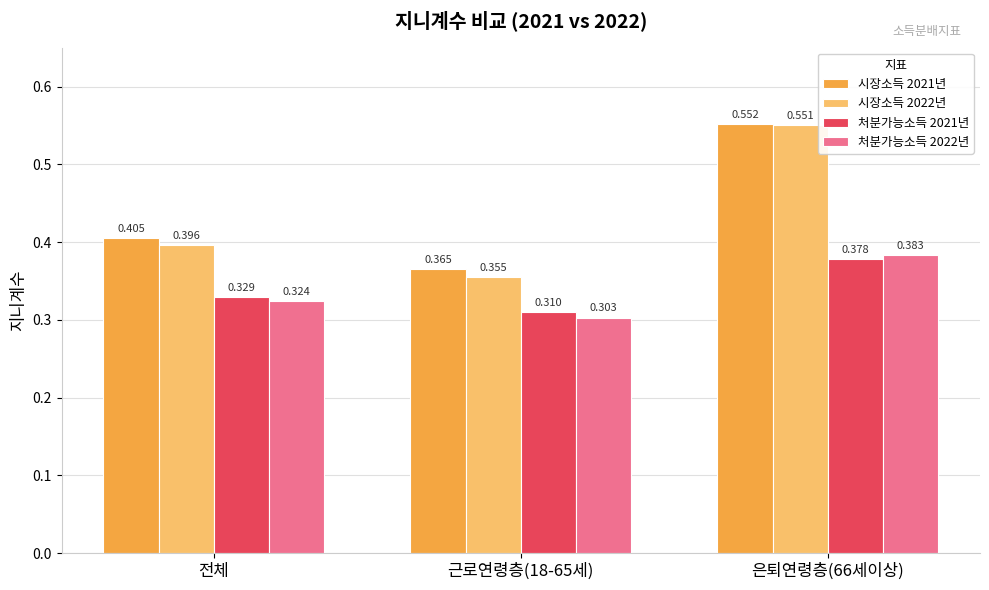

What position from the right is 은퇴연령층(66세이상)?

1